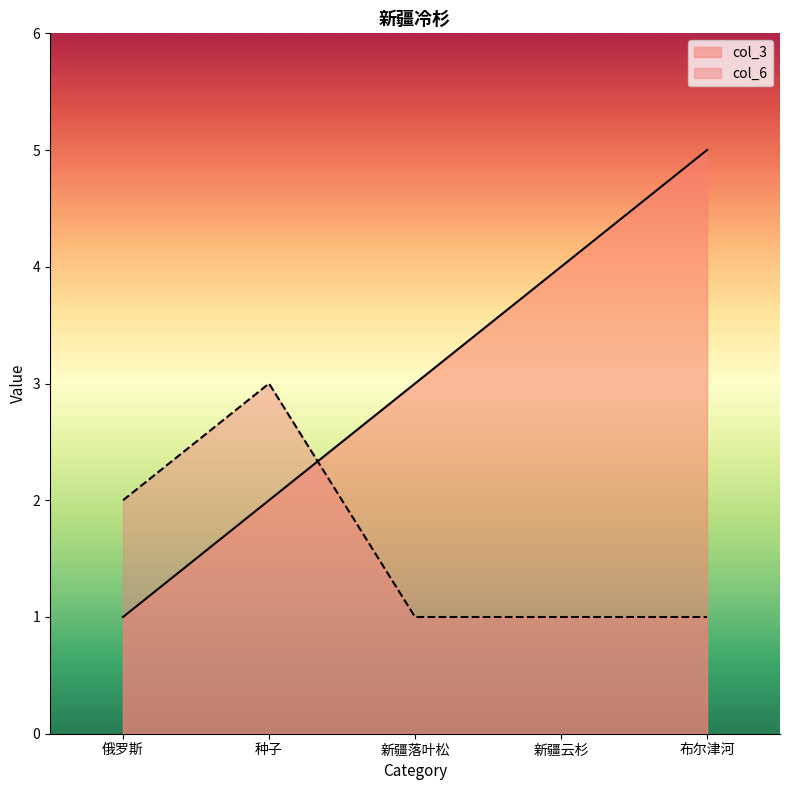

At which label does col_3 first exceed 3?

新疆云杉